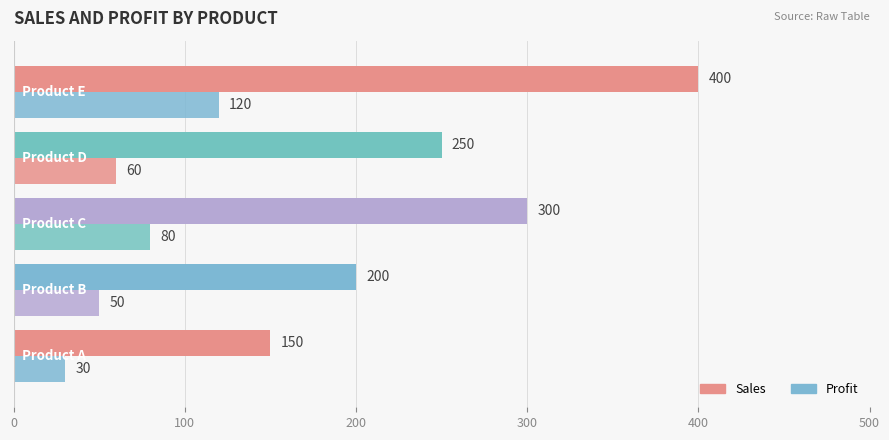

How many distinct data groups are displayed?

2